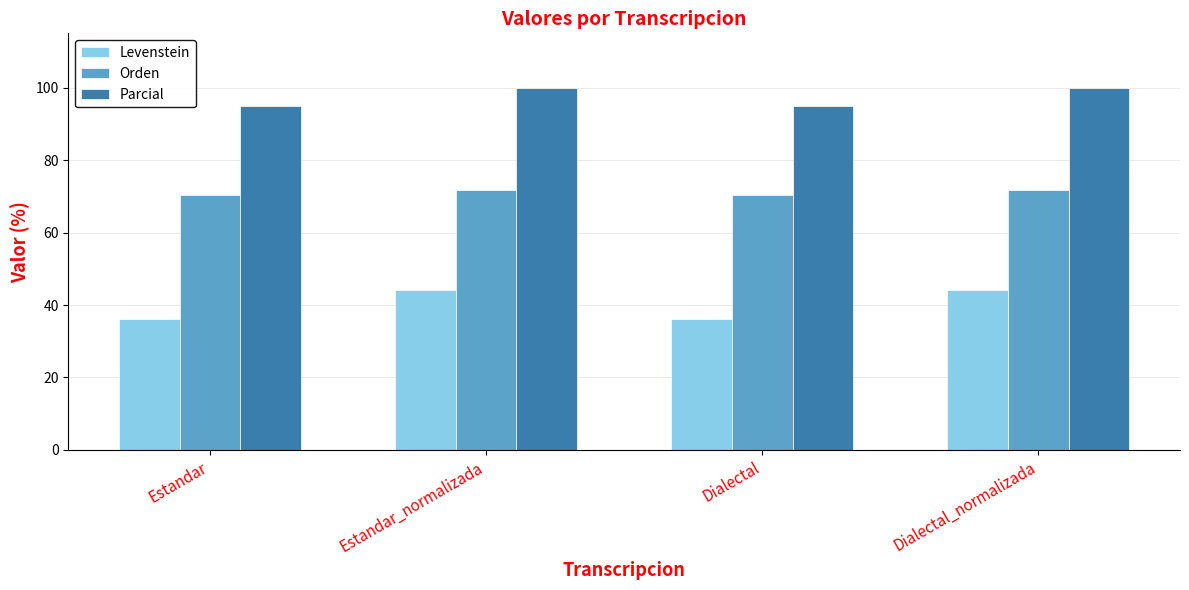

What is the difference between the Levenstein values at Estandar_normalizada and Estandar?

8.1